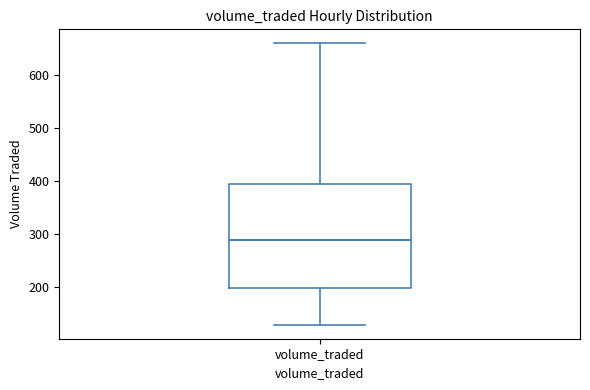

Where is the lower edge of the box for volume_traded on the y-axis? The values are not printed on the chart, so give them approximately, as read against the axis.

200